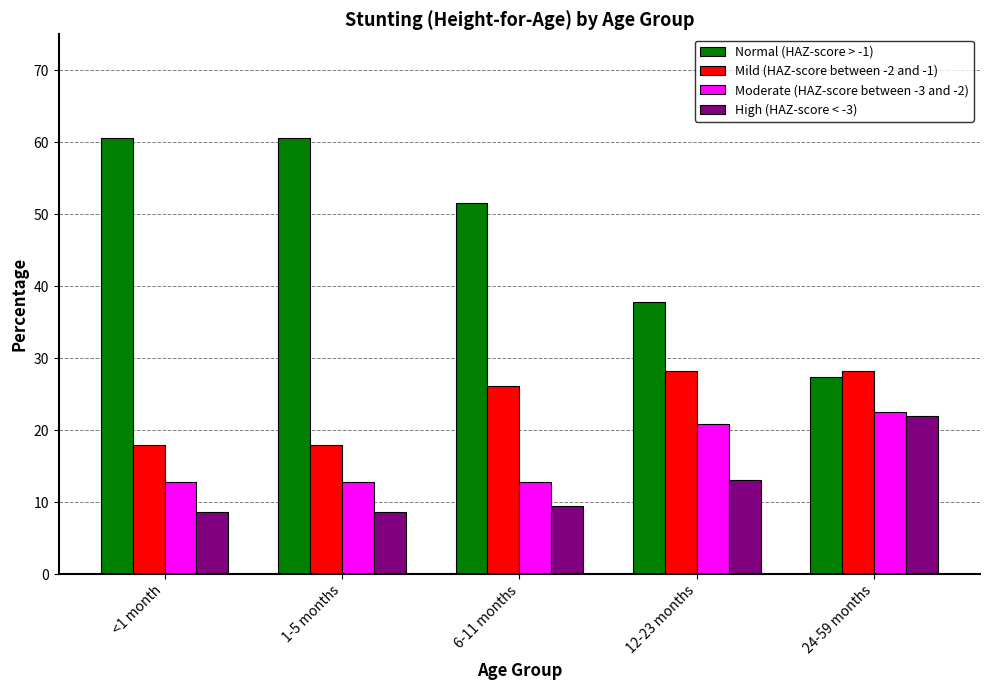

What is the value of the Moderate (HAZ-score between -3 and -2) bar at the 2nd from the left?

12.8